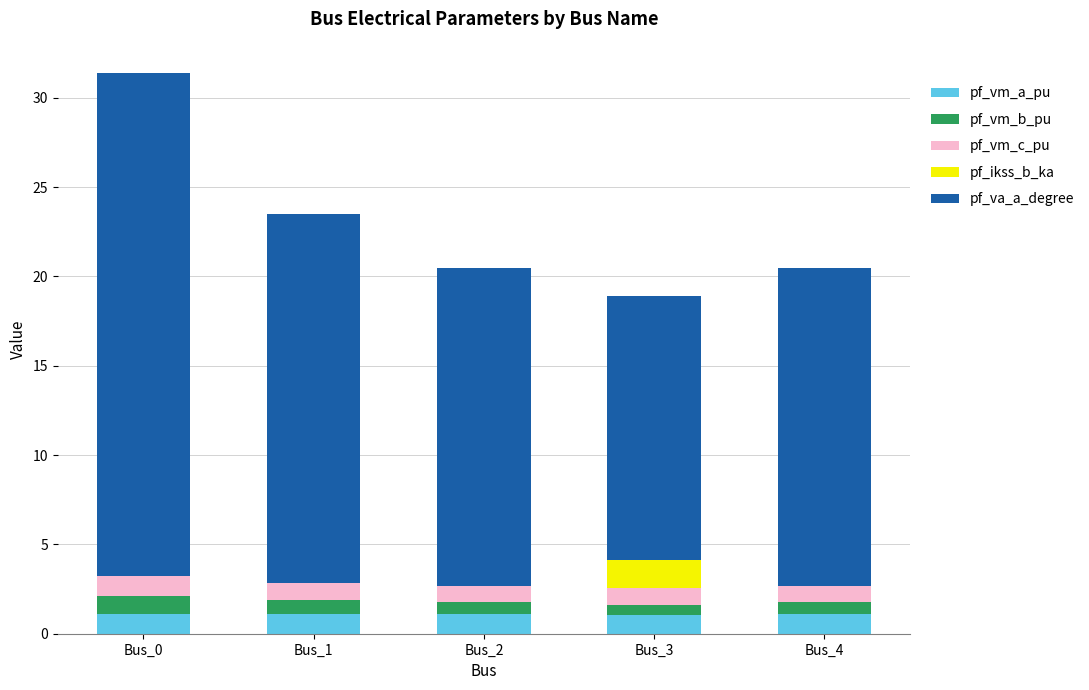

The value of pf_vm_a_pu at Bus_3 is 1.1. True or false?

True